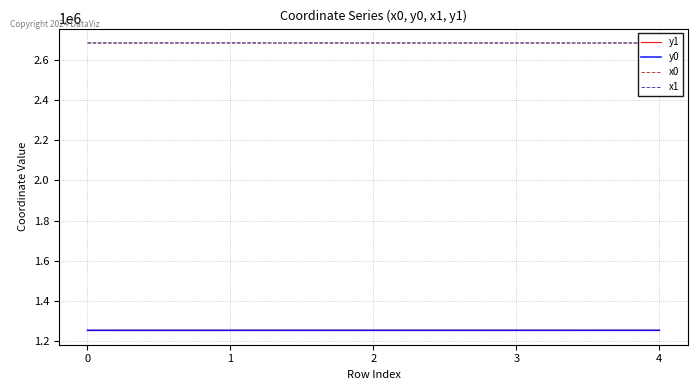

True or false: y0 has a value of 1253122.5 at 3.

True